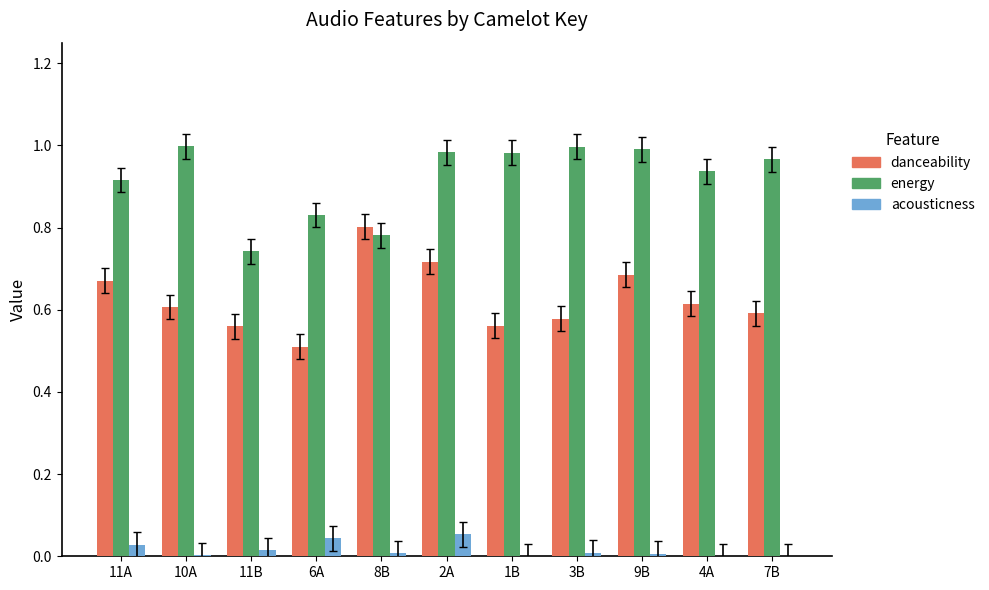

What is the sum of all danceability values?

6.9